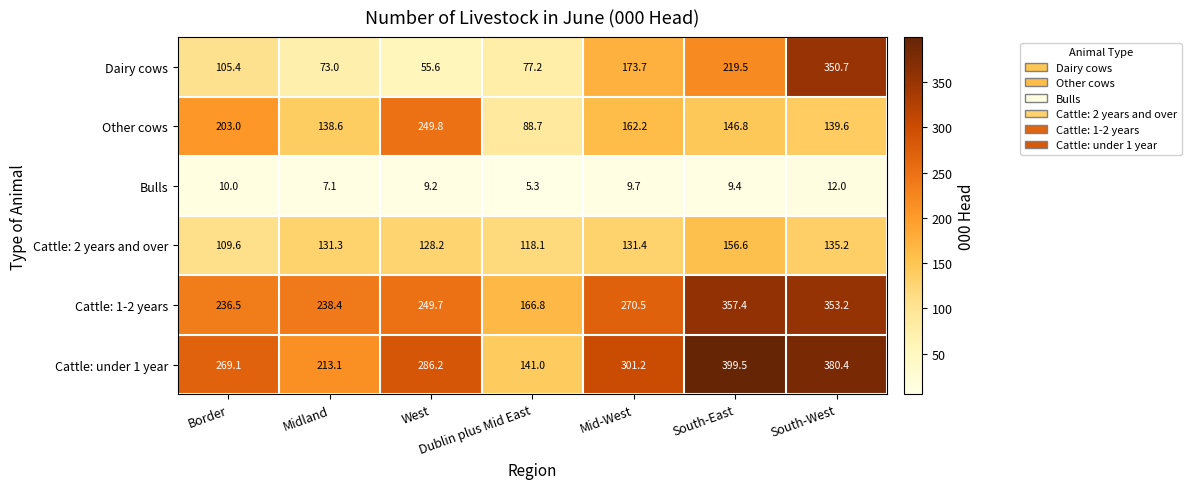

Which series changed the most between Border and South-West?

Dairy cows